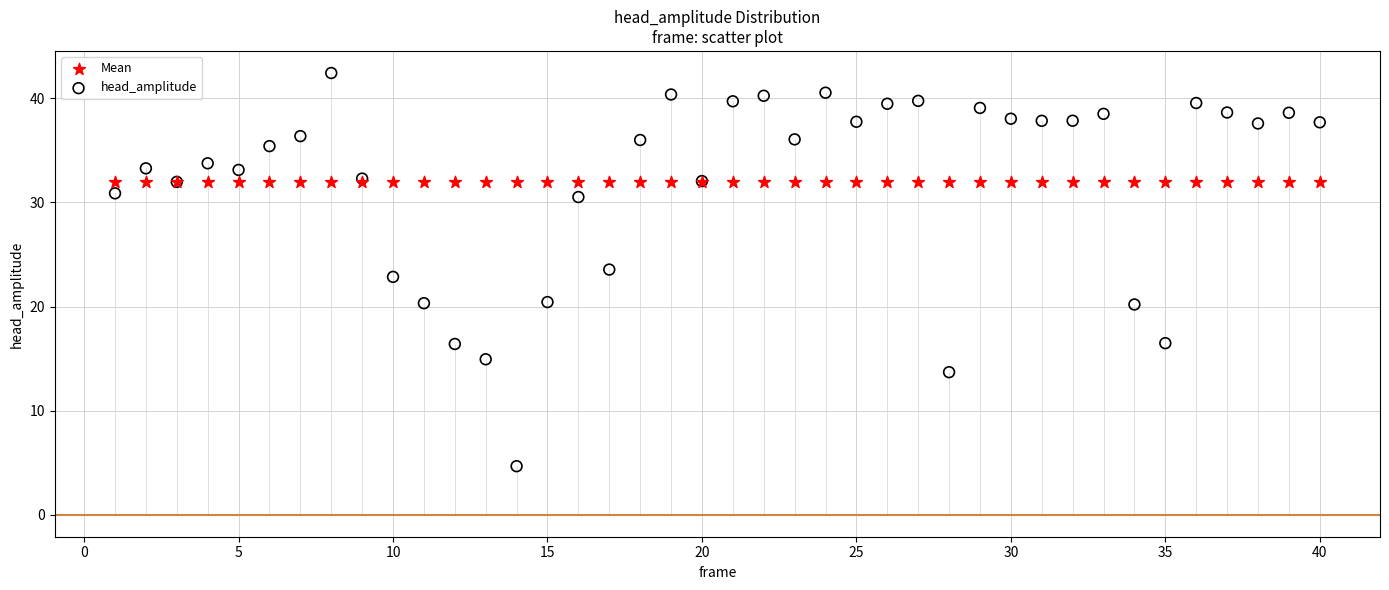

Which series reaches the minimum Y coordinate?

head_amplitude